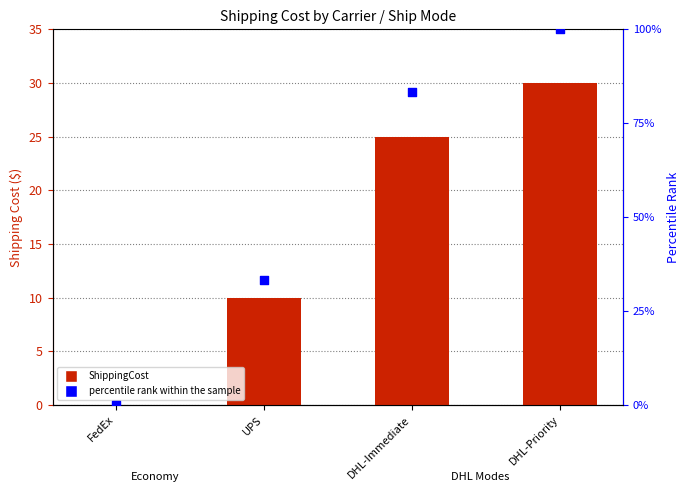

What is the total value across all series at DHL-Priority?

130.0